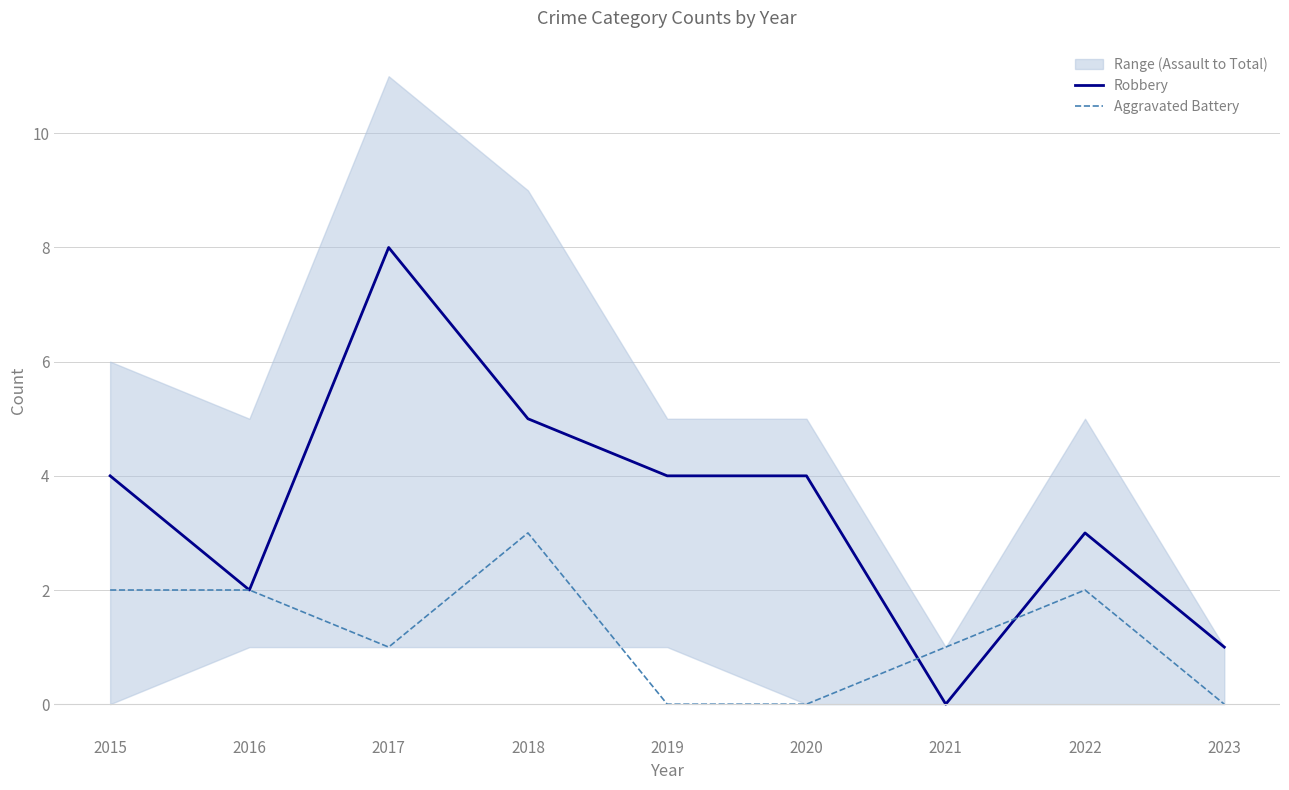

How many data points in Robbery are above 4?

2